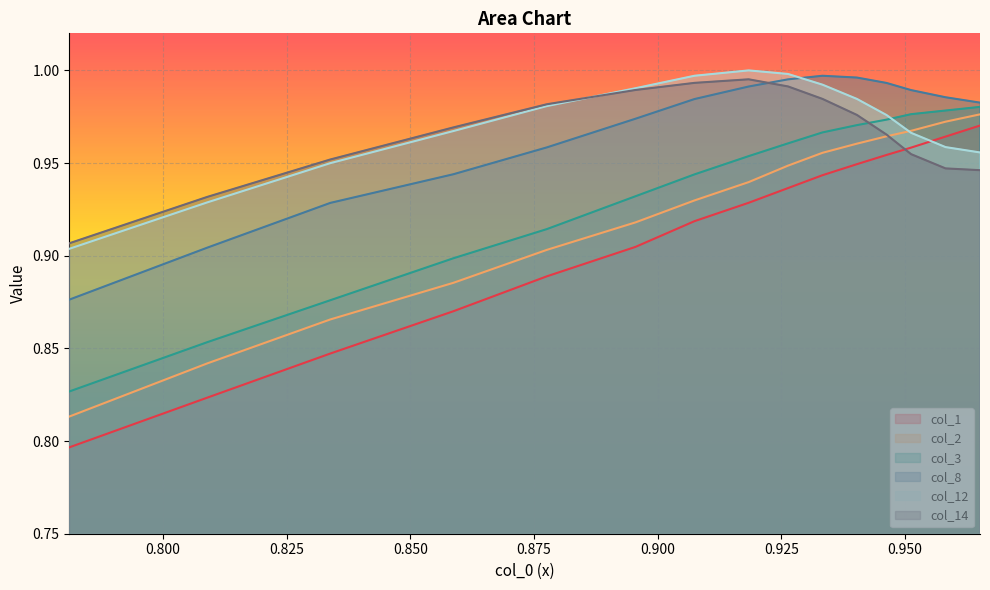

List the series in order of their peak value, lowest first.

col_1, col_2, col_3, col_14, col_8, col_12